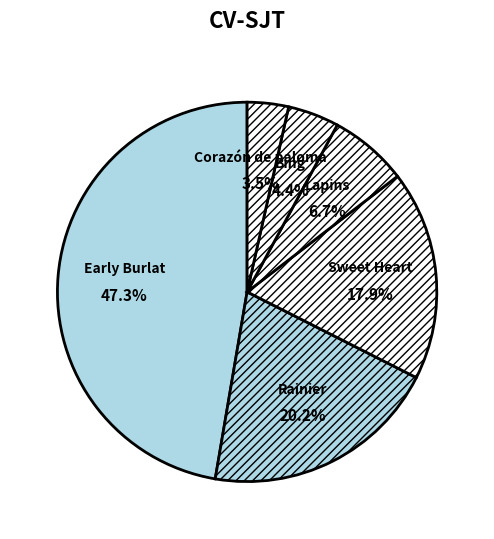

Rank the categories by value from lowest to highest.

Corazón de paloma, Bing, Lapins, Sweet Heart, Rainier, Early Burlat